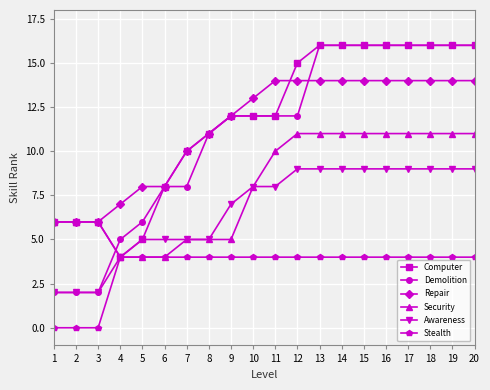

Which series has the widest spread of values?

Demolition